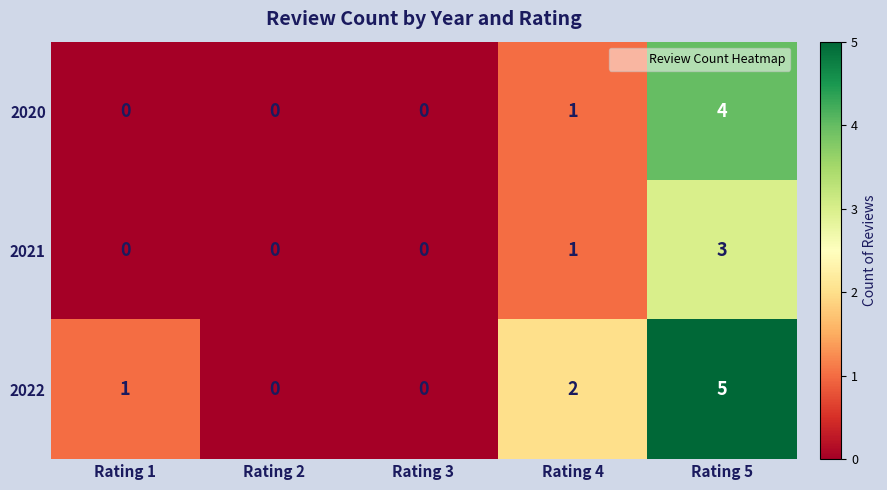

What is the sum of all 2022 values?

8